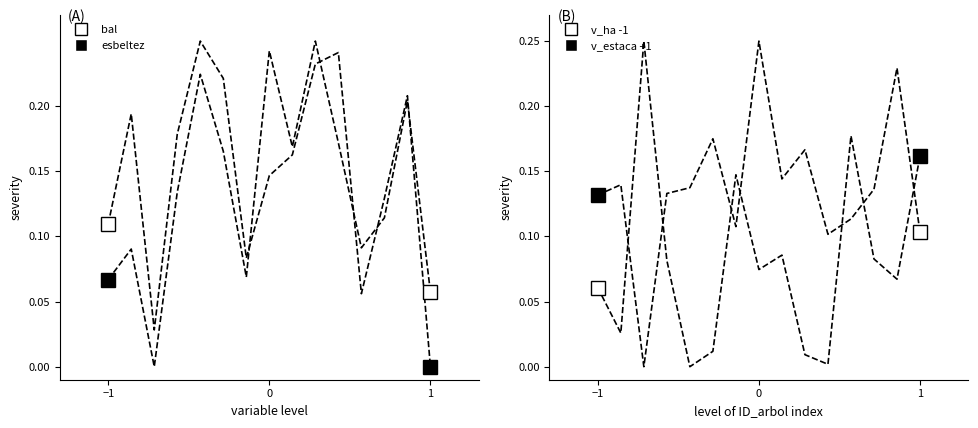

What is the sum of all bal values?

2.2